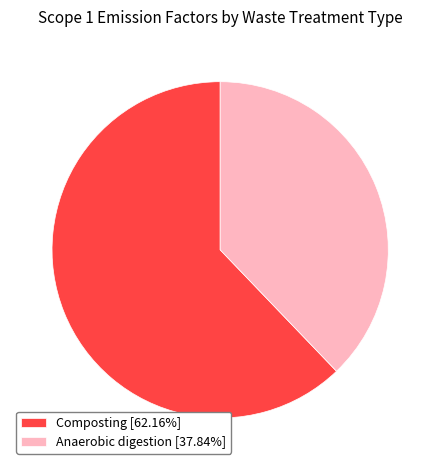

How many segments does this pie chart have?

2